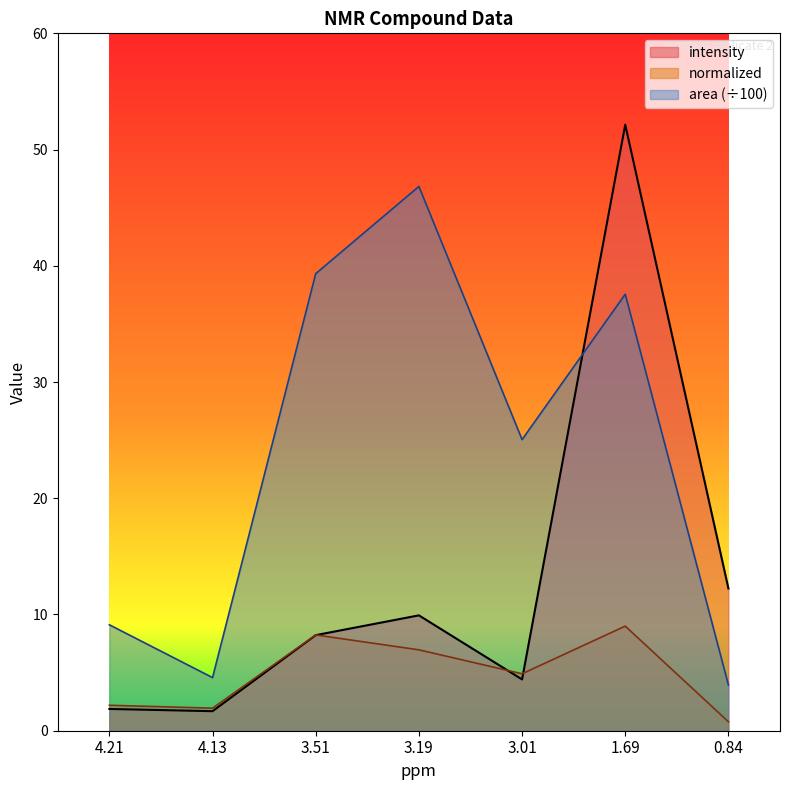

Reading right to left, list all the values displayed in this chart.

intensity: 0.84=12.2	1.69=52.1	3.01=4.4	3.19=9.9	3.51=8.2	4.13=1.7	4.21=1.9
normalized: 0.84=0.8	1.69=9.0	3.01=4.9	3.19=7.0	3.51=8.2	4.13=1.9	4.21=2.2
area: 0.84=3.9	1.69=37.6	3.01=25.0	3.19=46.8	3.51=39.3	4.13=4.6	4.21=9.1